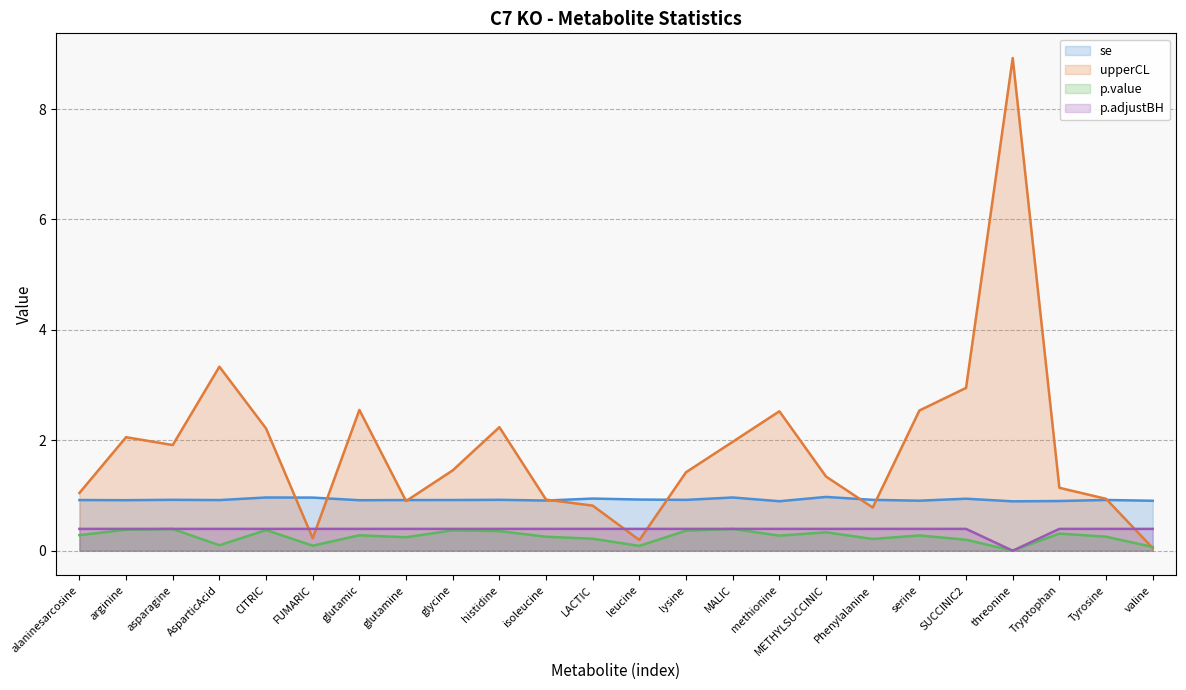

Which has a higher value, leucine or Tryptophan?

leucine